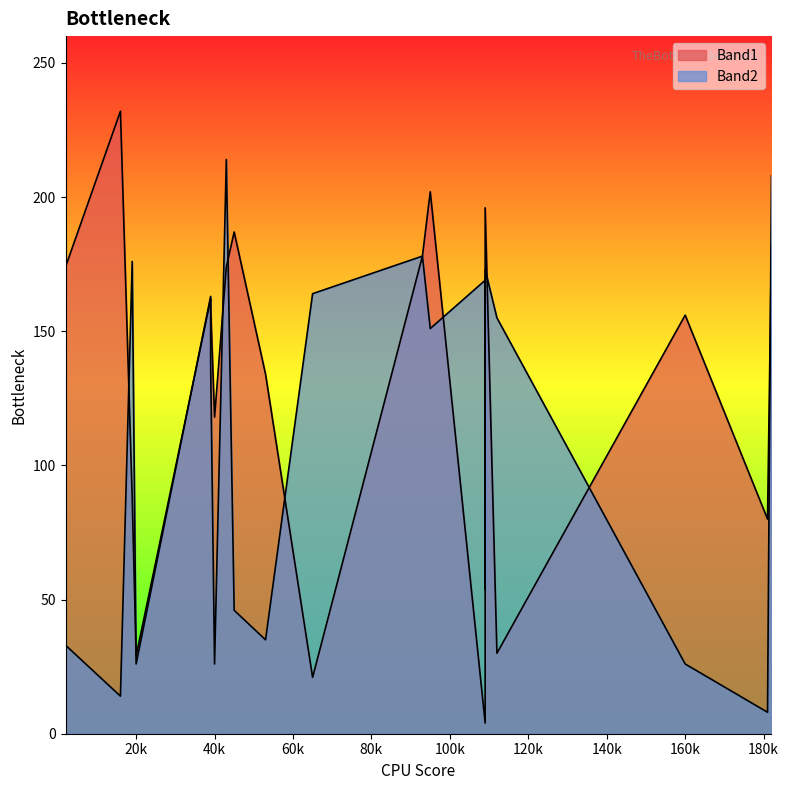

What is the minimum value shown in the chart?

4